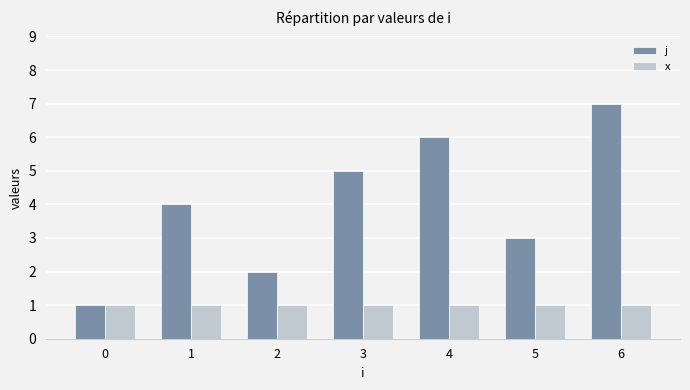

What is the difference between the maximum and minimum values in the j series?

6